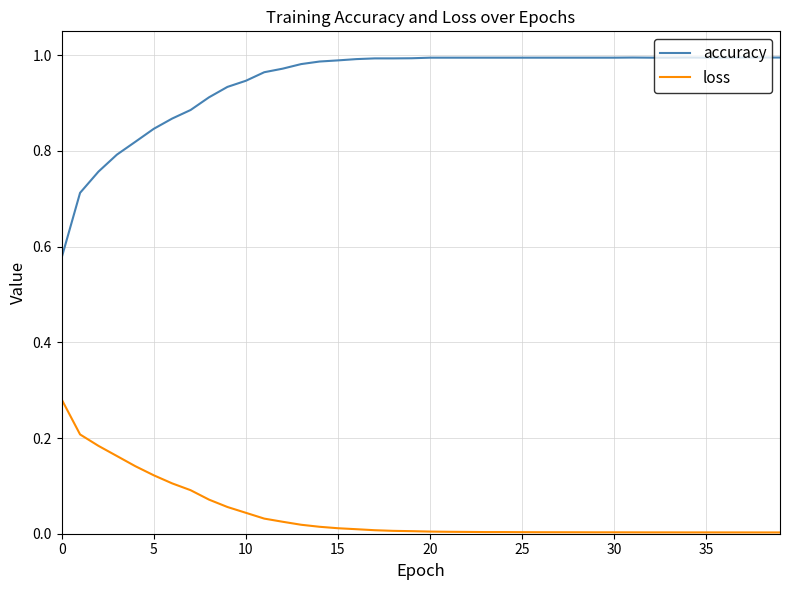

True or false: accuracy and loss intersect in this chart.

False